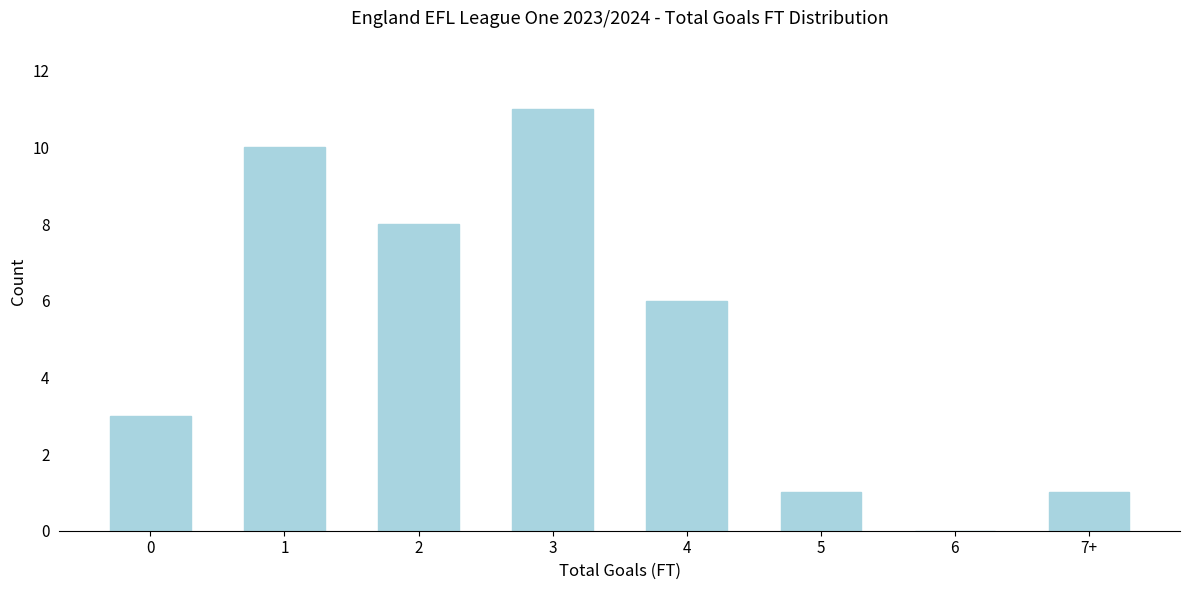

Reading right to left, transcribe all the data shown in this chart.

7+=1	6=0	5=1	4=6	3=11	2=8	1=10	0=3